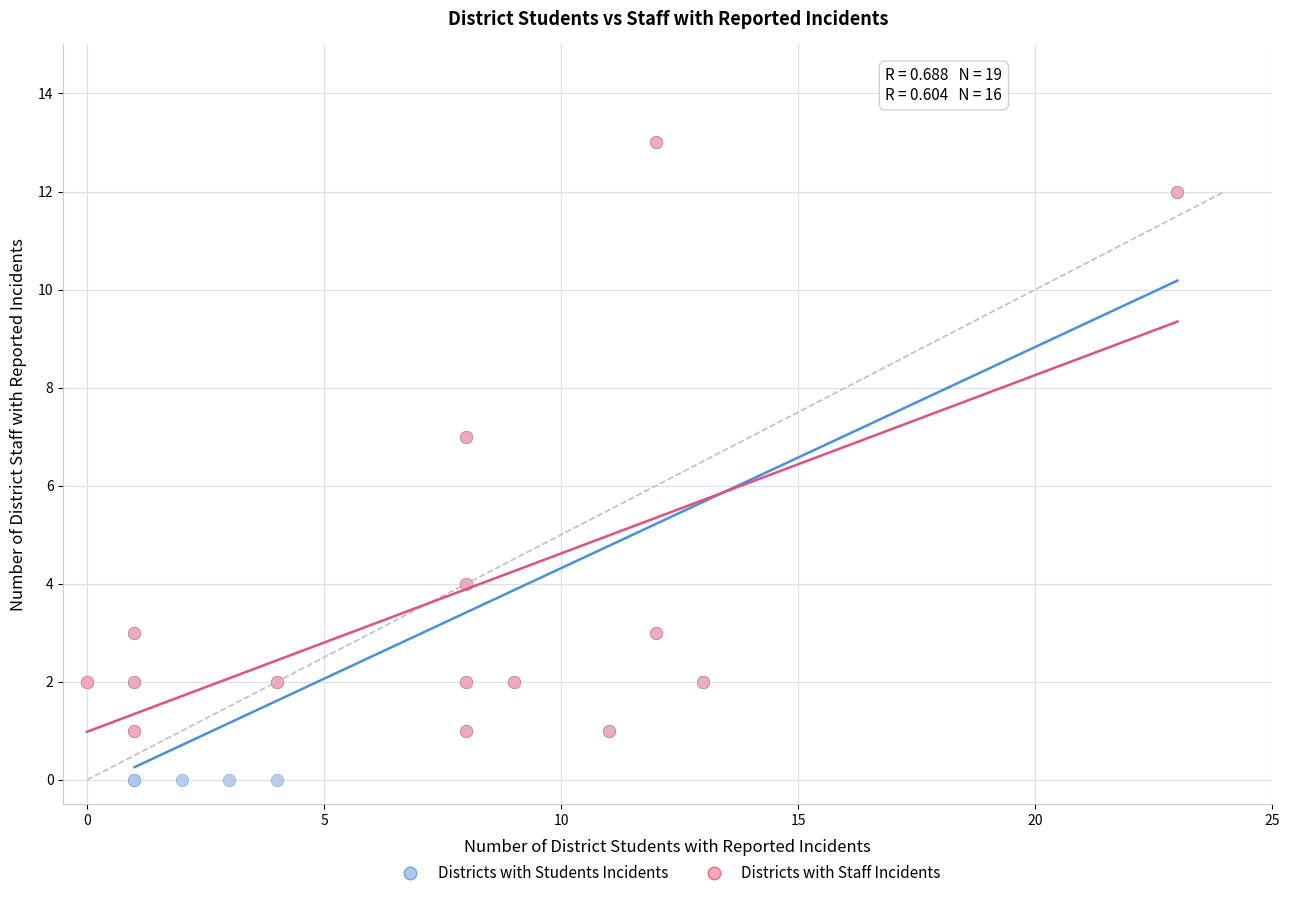

What are all the series names shown in the legend?

Districts with Students Incidents, Districts with Staff Incidents